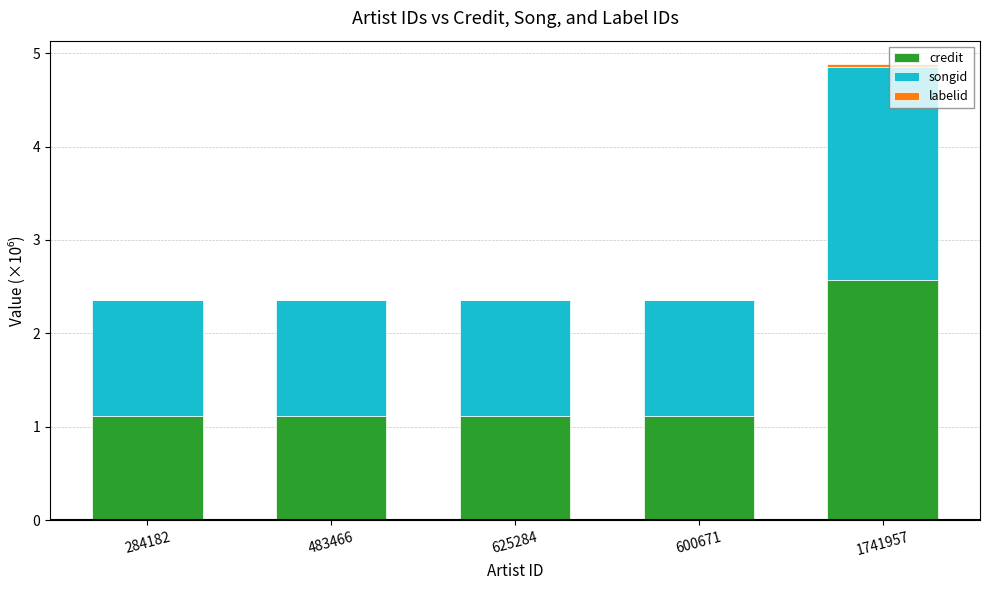

How many series are shown in this chart?

3